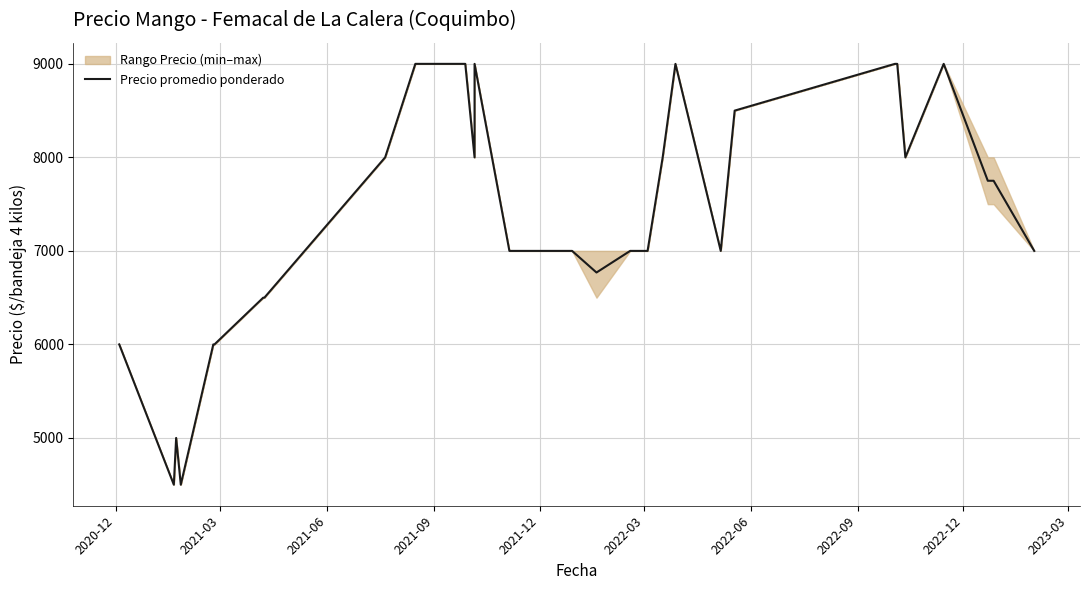

What is the value of the 23rd point from the left?

7000